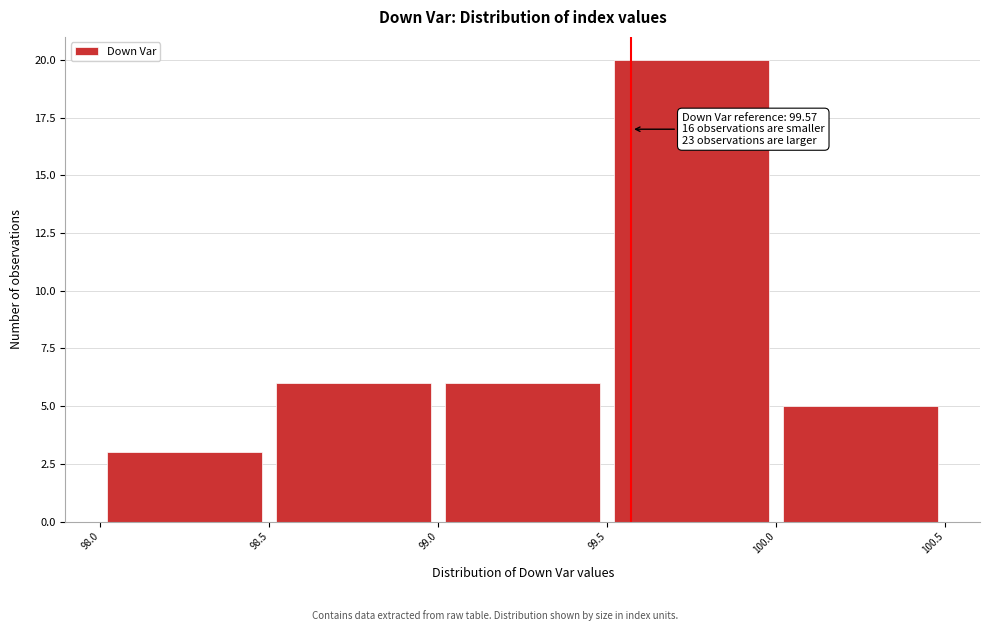

Which range on the x-axis has the tallest bar?

99.5 to 100.0